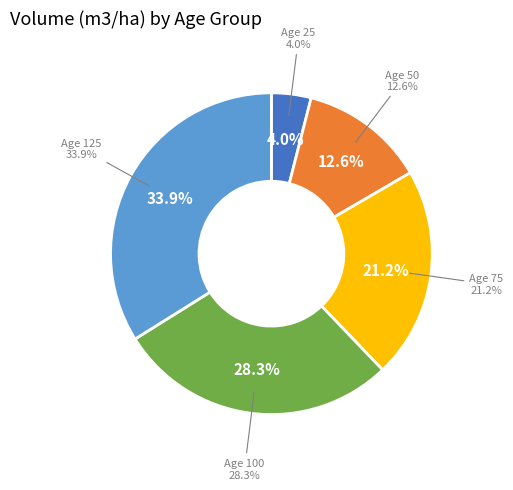

Count the number of slices in the pie.

5